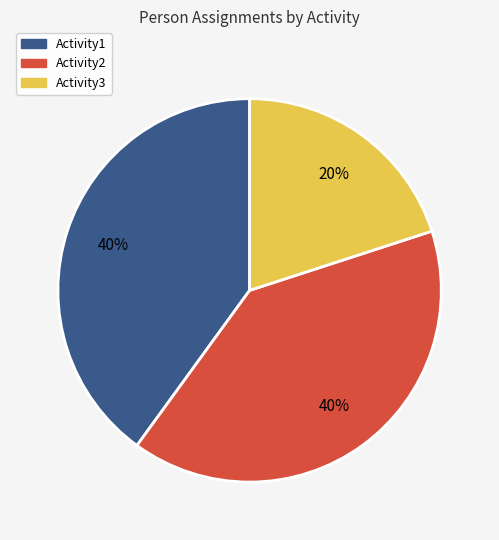

True or false: Activity2 accounts for 40% of the total.

True